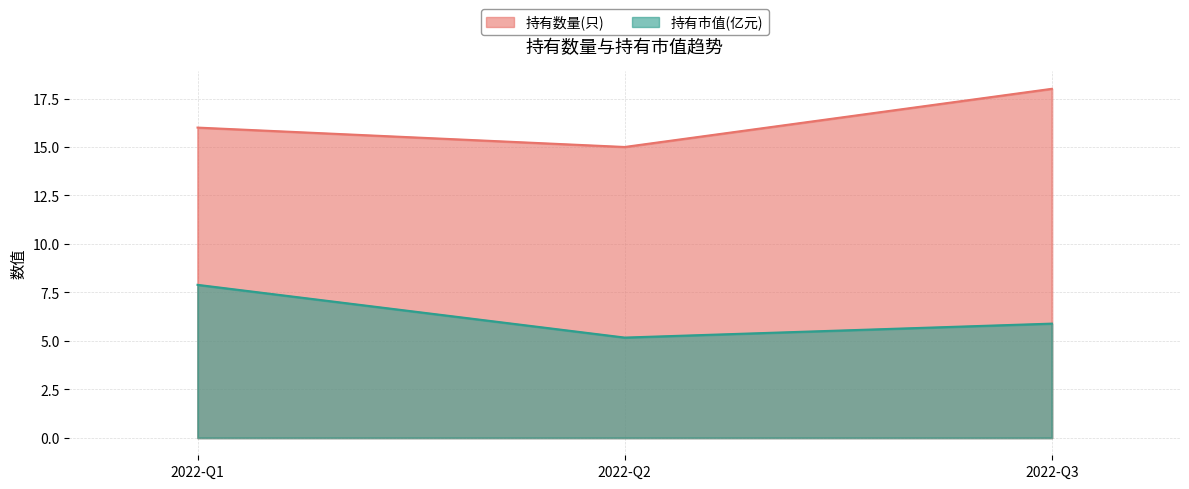

What is the difference between the highest and lowest values at 2022-Q1?

8.1